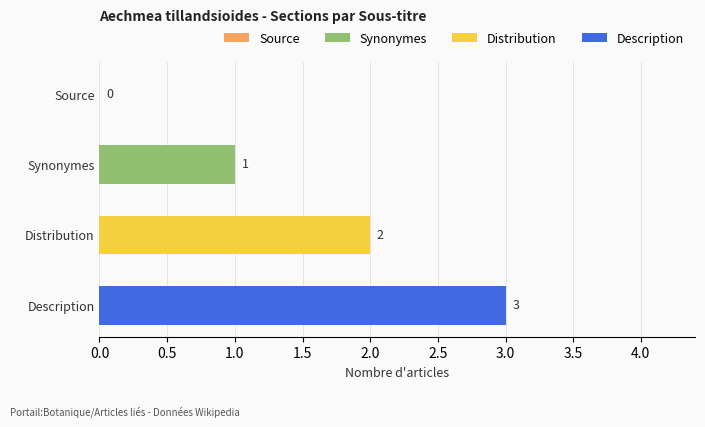

How many distinct data groups are displayed?

1